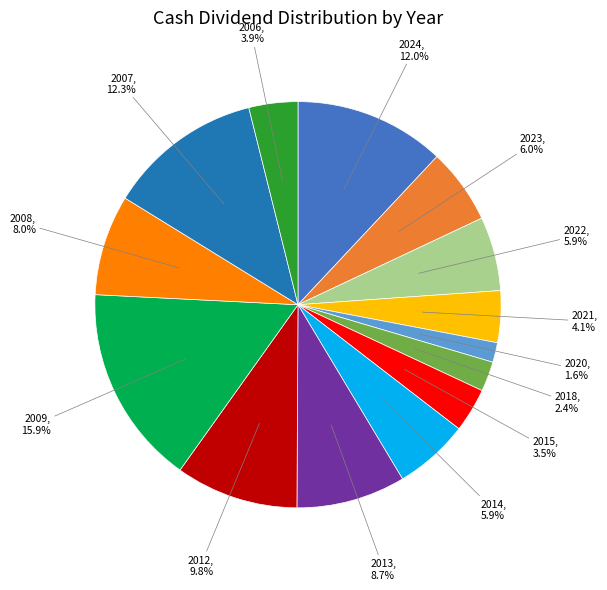

Does any single category account for the majority?

No